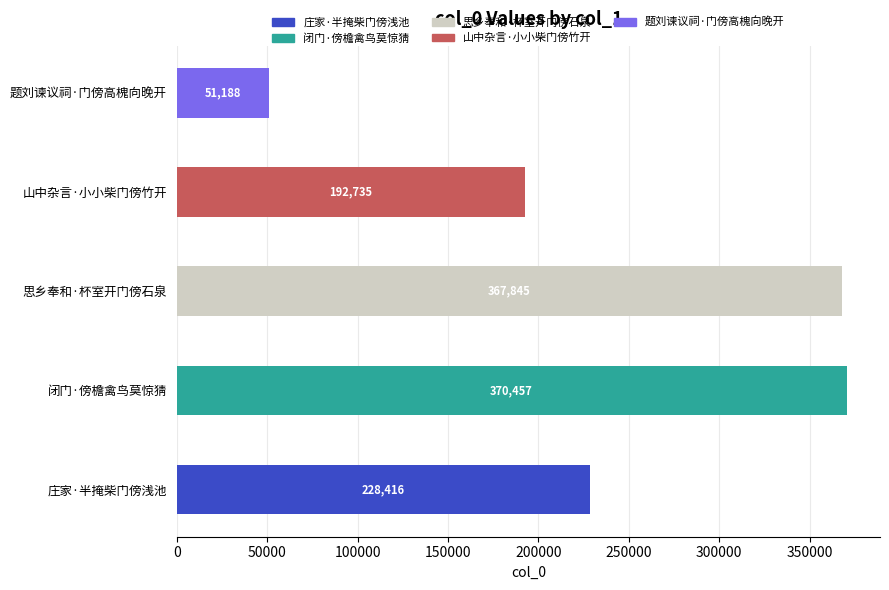

What is the difference between the maximum and minimum values?

319269